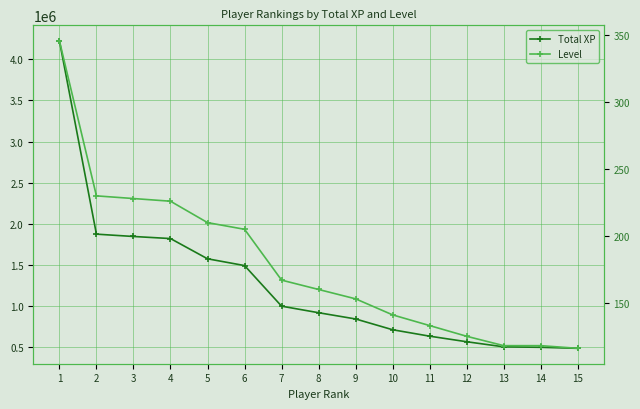

Which category has the lowest value in the Total XP series?

15